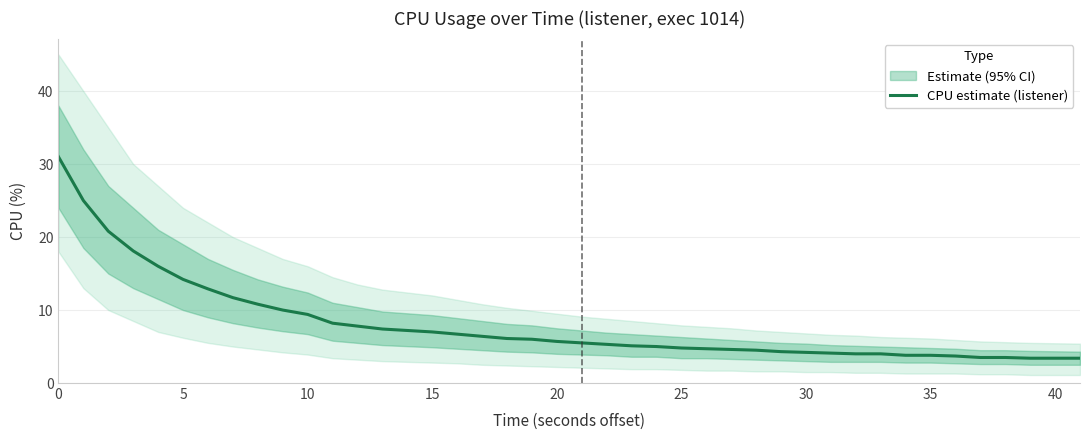

What is the highest value of the CPU estimate (listener) series?

31.0